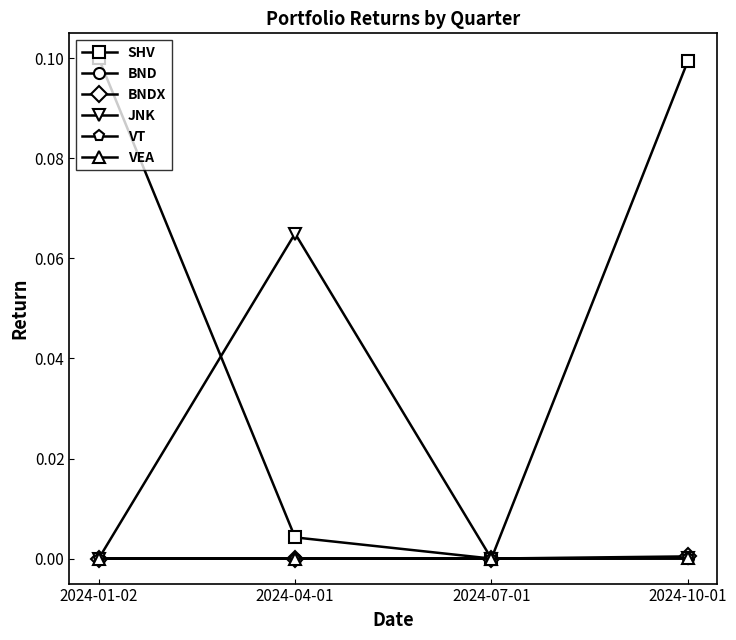

How many values in BNDX are above zero?

2